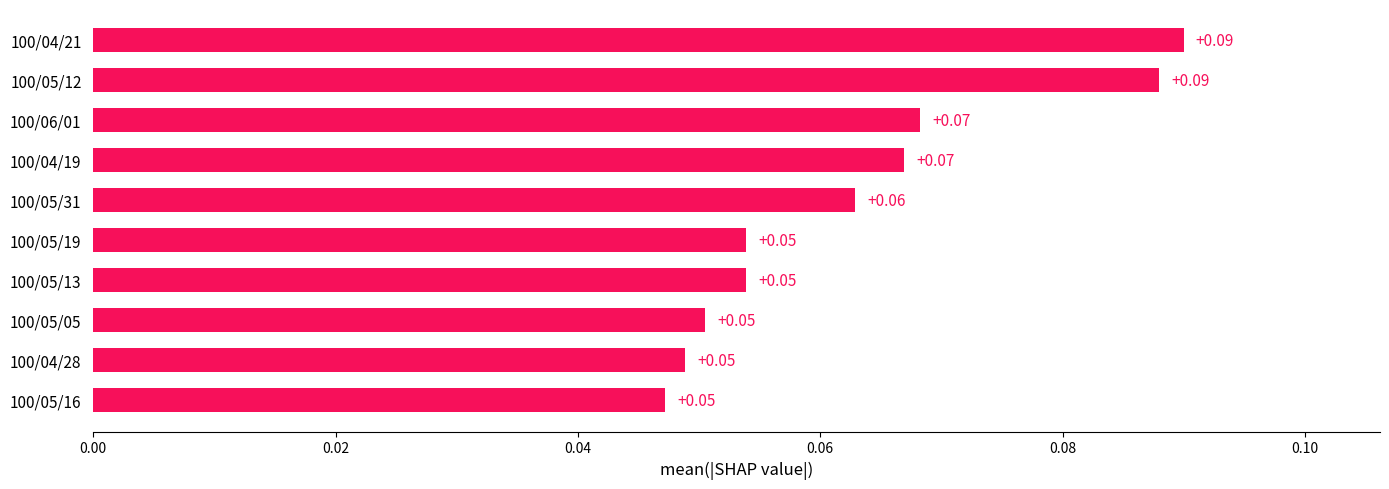

Which has a higher value, 100/04/21 or 100/04/19?

100/04/21